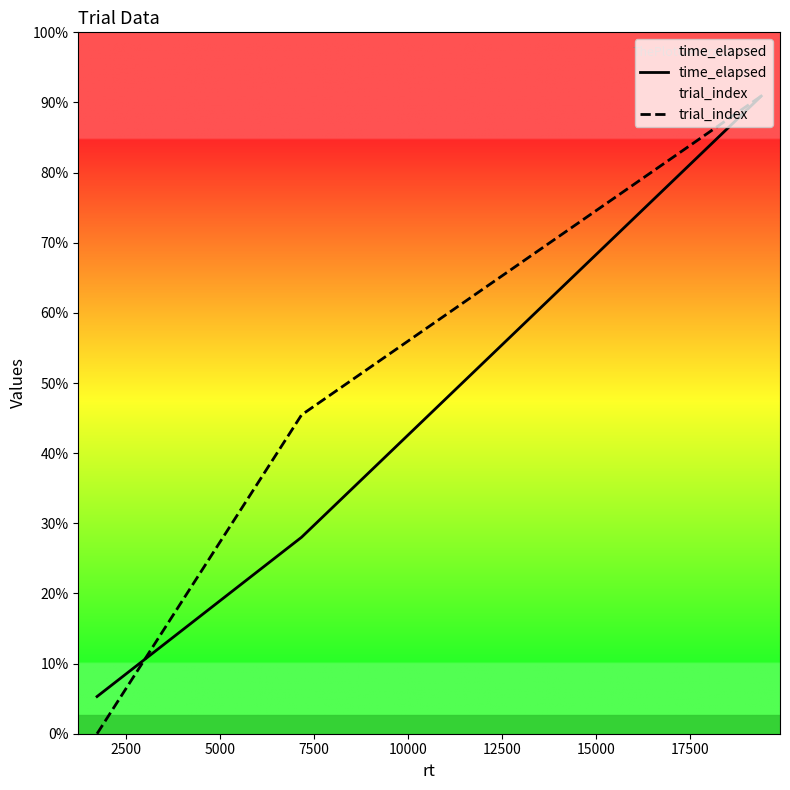

How many trial_index values are between 0 and 29503?

3